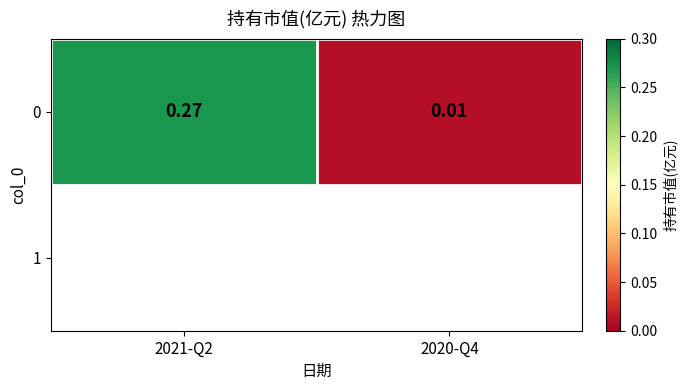

What is the difference between the values at 2021-Q2 and 2020-Q4?

0.3